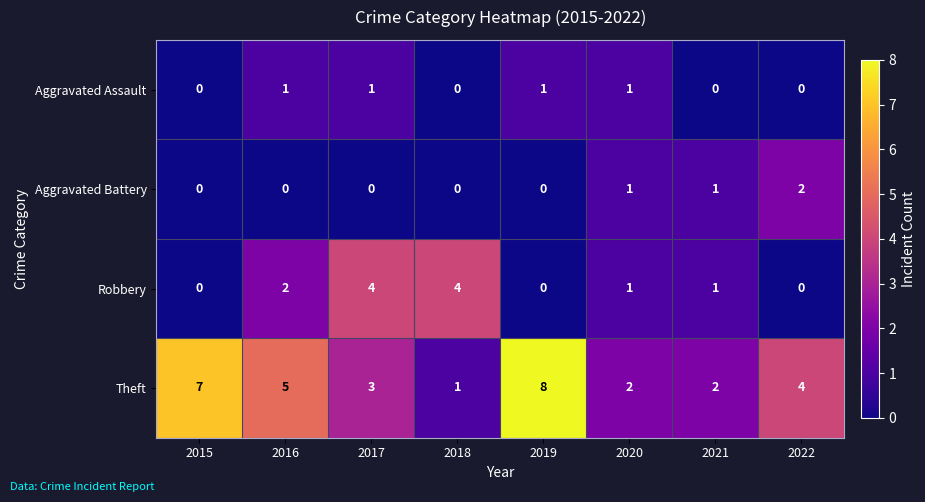

How many data points does each series have?

8